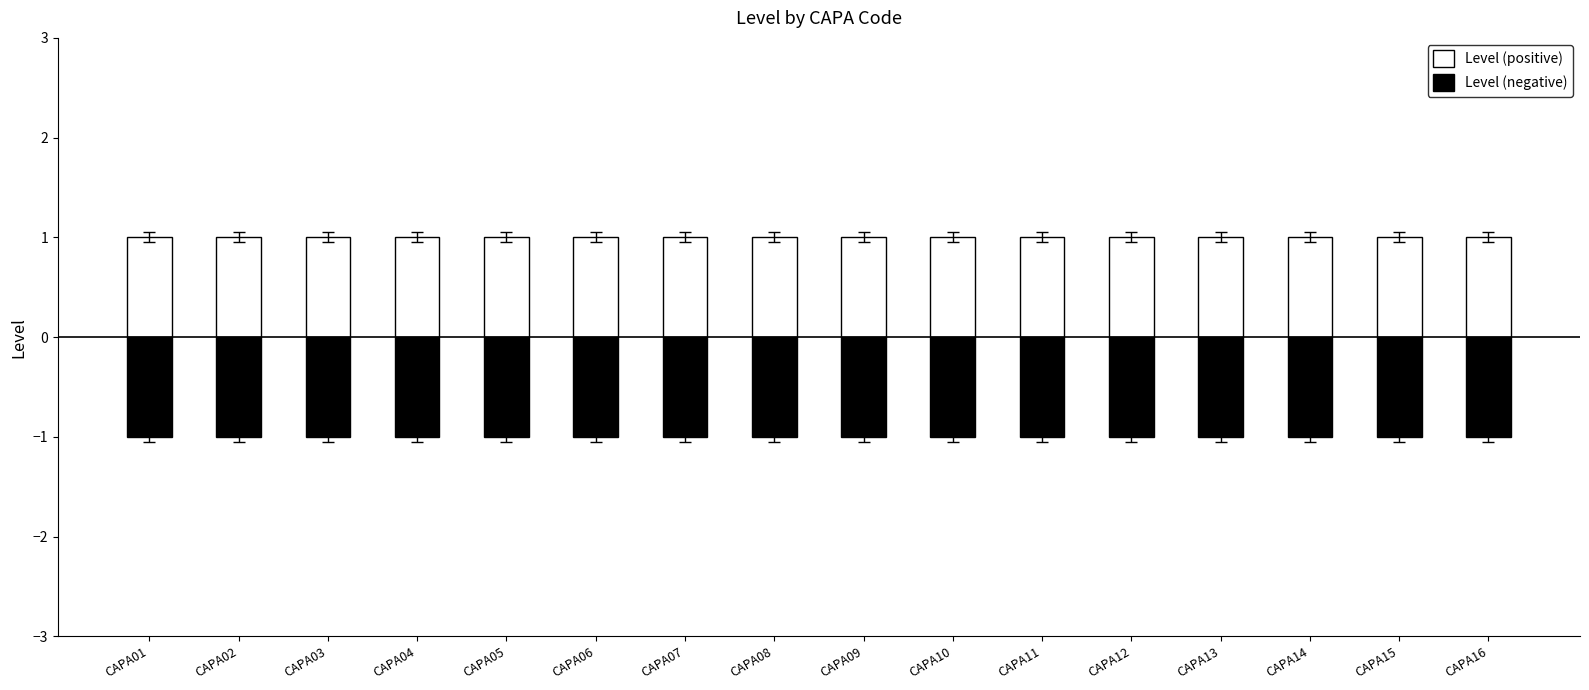

Which series changed the most between CAPA05 and CAPA07?

Level (positive)